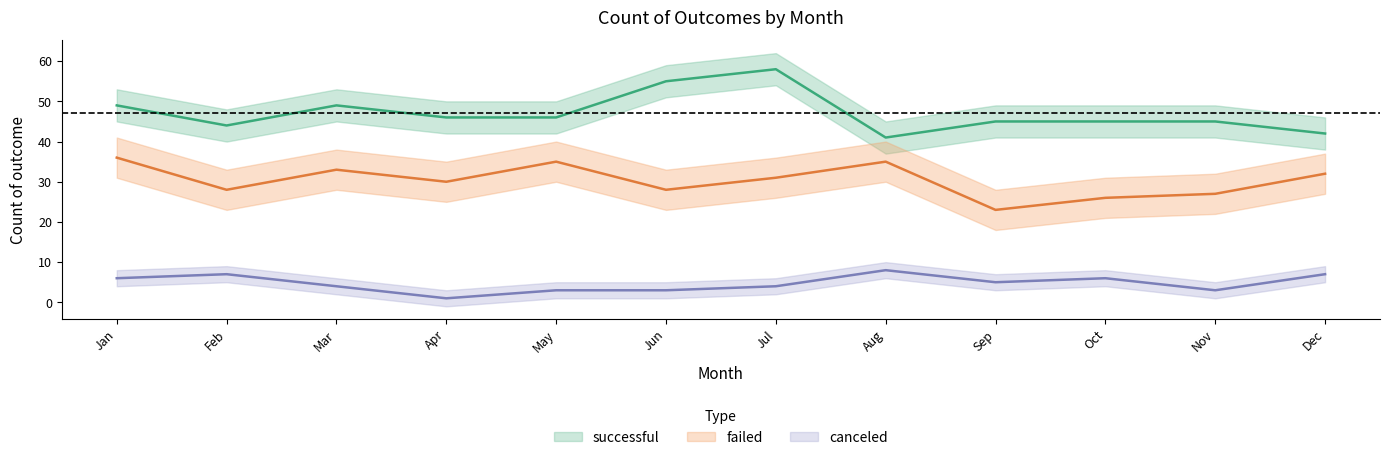

What value does the canceled series have at Jan?

6